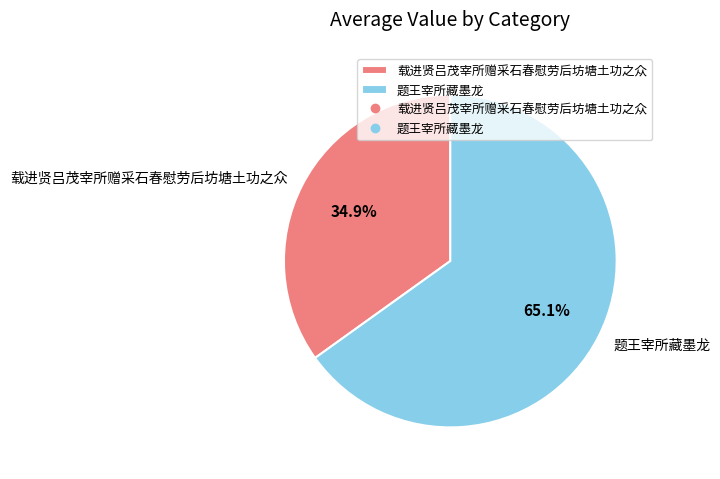

Which category has the biggest portion of the pie?

题王宰所藏墨龙